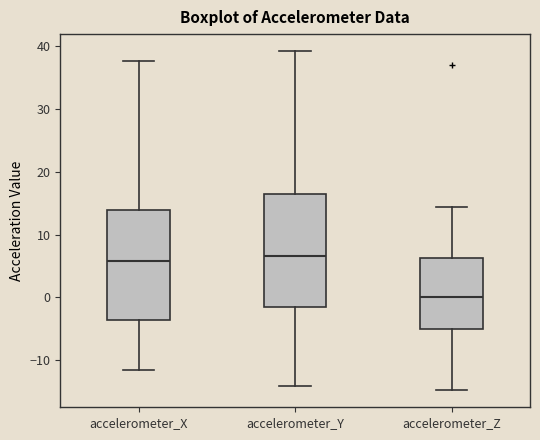

Where does the median line of the box for accelerometer_X sit on the y-axis? The values are not printed on the chart, so give them approximately, as read against the axis.

6